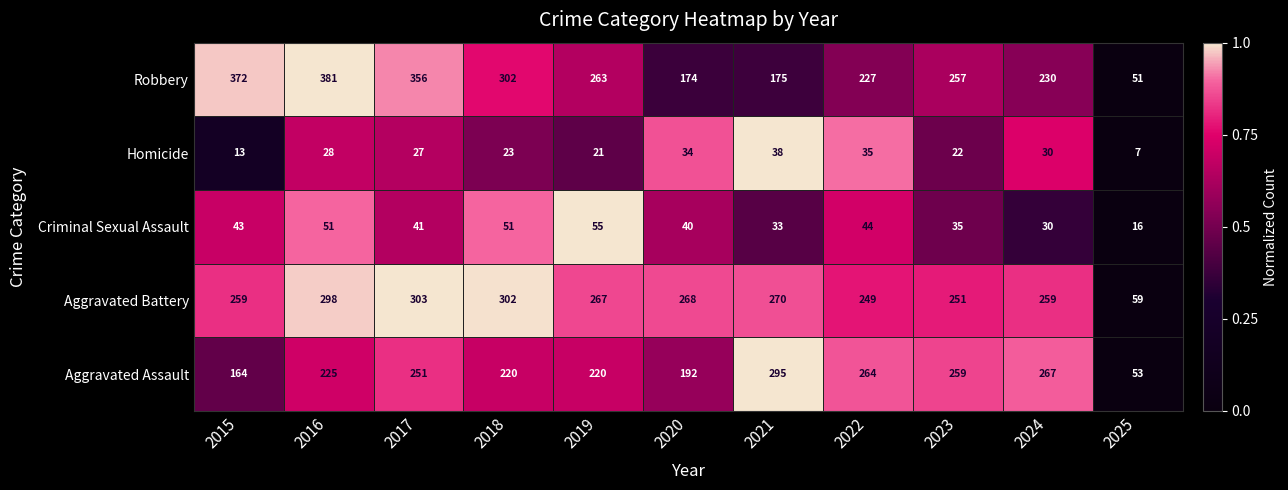

What is the total value across all series at 2015?

851